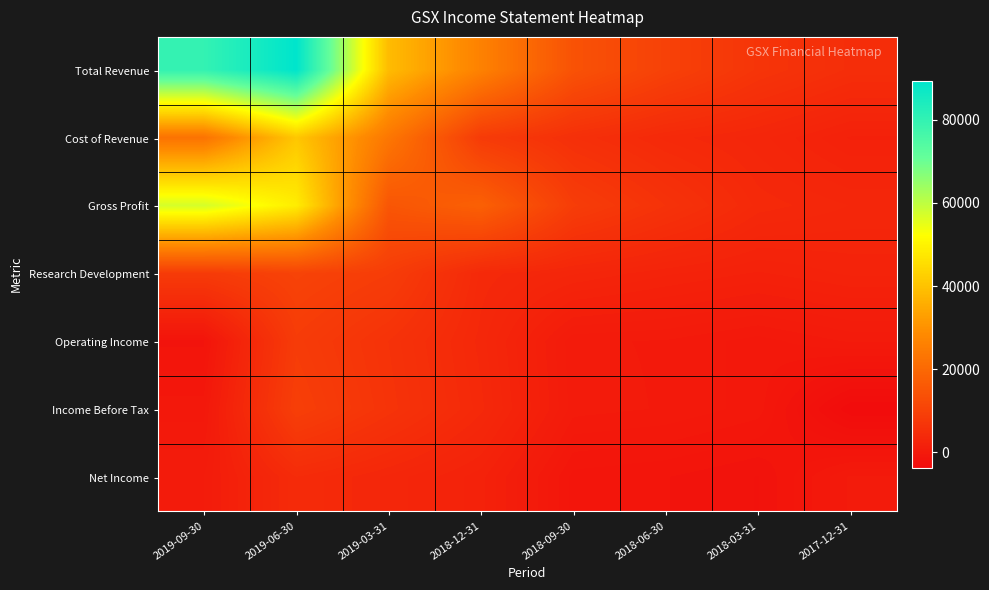

What is the total value across all series at 2019-09-30?

166100